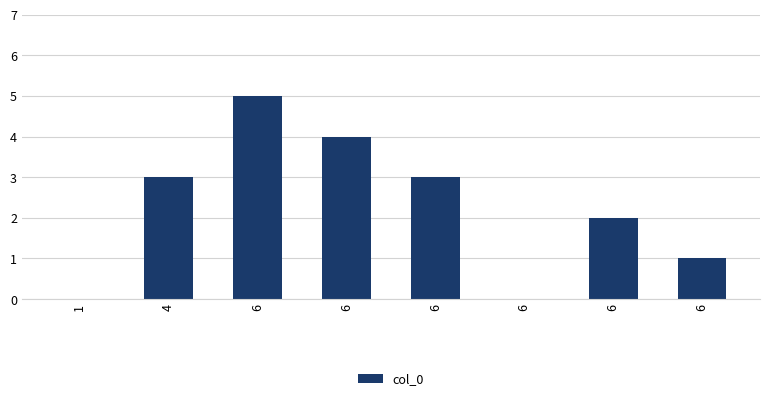

What is the greatest value displayed?

5